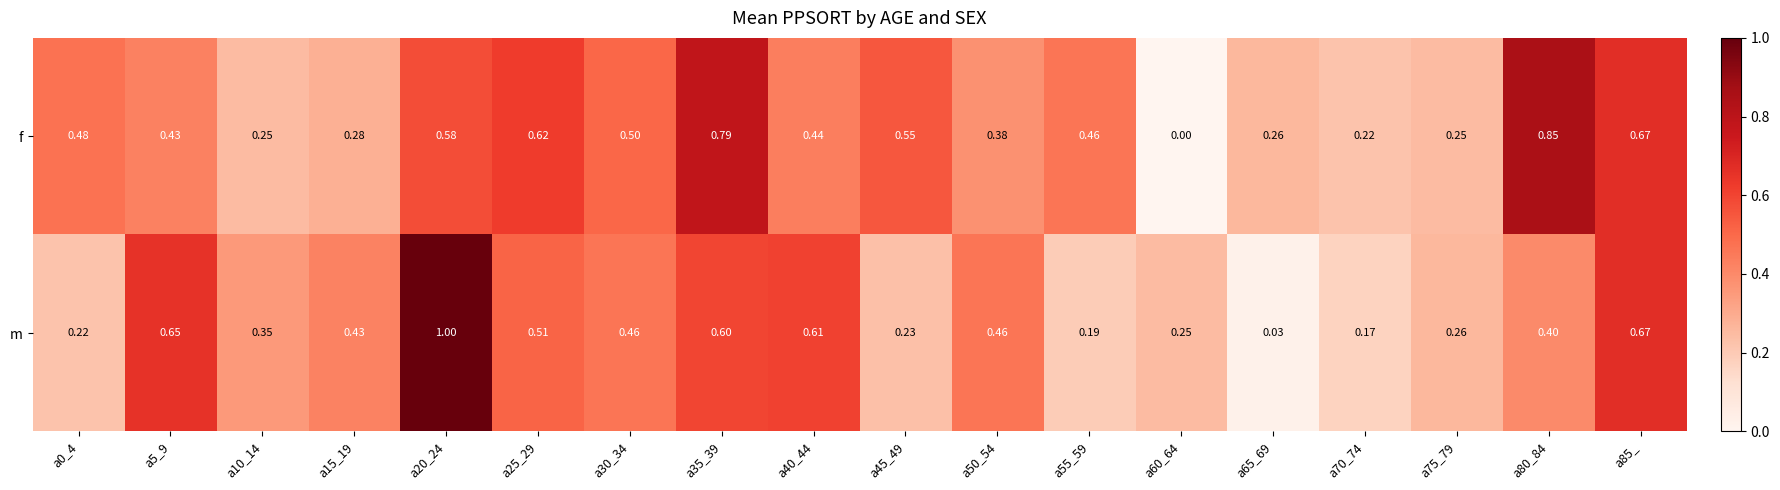

Rank the series at a0_4 from lowest to highest value.

m, f